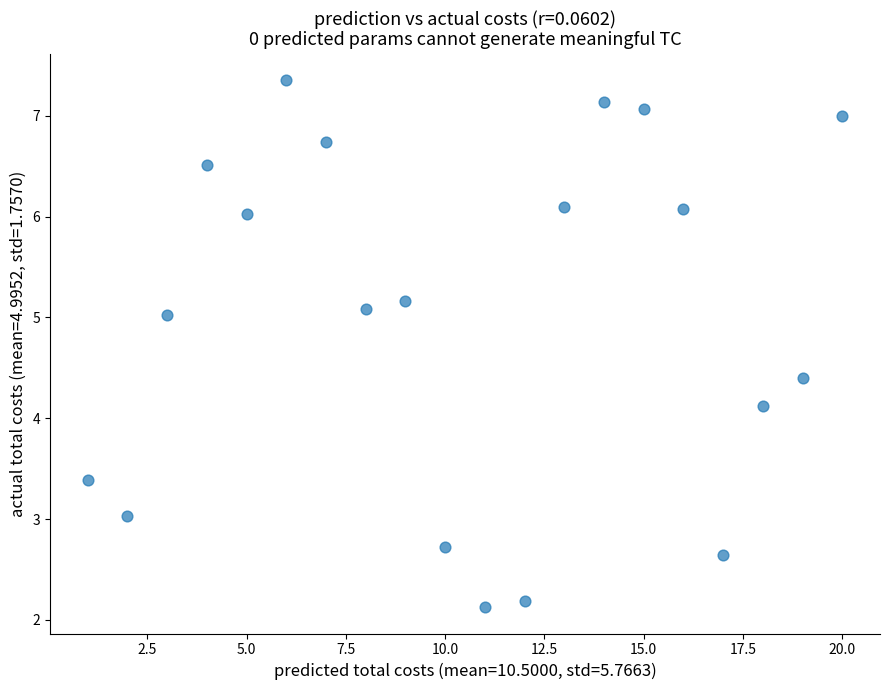

What Y value in the scatter plot is closest to 4?

4.1